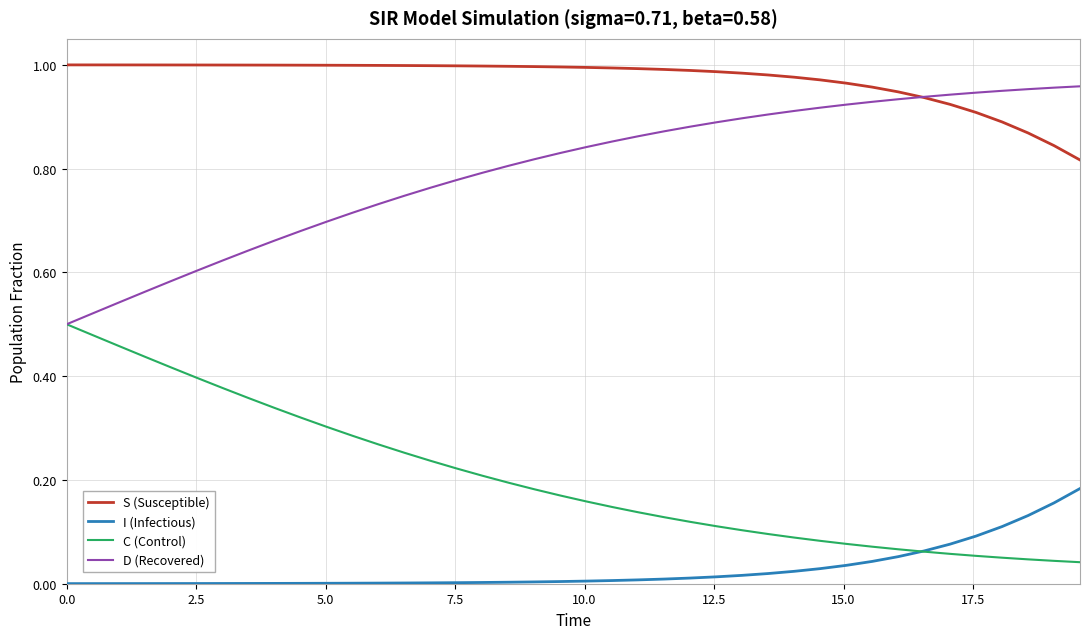

Rank the series by their average value, from highest to lowest.

S (Susceptible), D (Recovered), C (Control), I (Infectious)